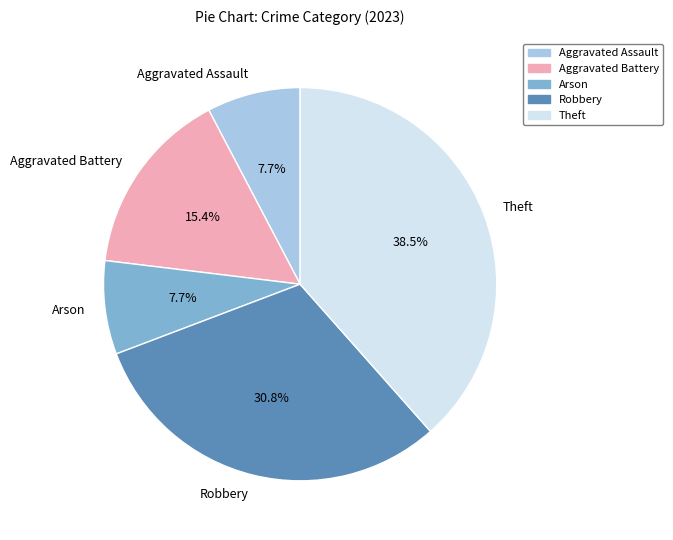

What percentage is the Robbery slice, to the nearest percent?

31%